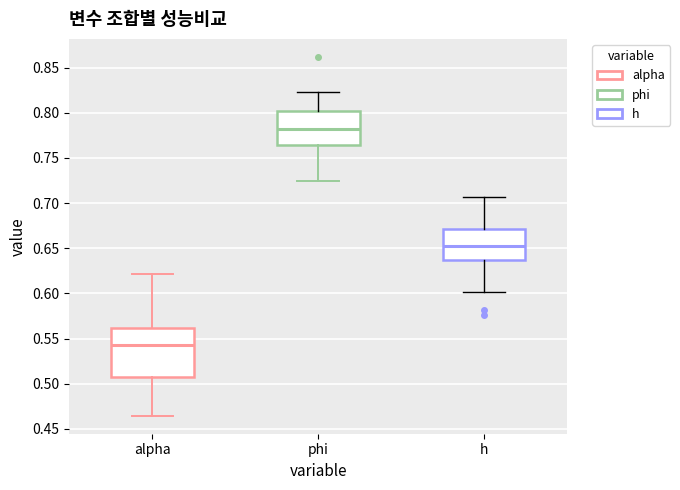

Reading left to right, read every box against the y-axis: the position of its median line, the range the box covers, and the ends of its whiskers. The values are not printed on the chart, so give them approximately, as read against the axis.

alpha: median 0.545, box 0.510 to 0.560, whiskers 0.465 to 0.620
phi: median 0.780, box 0.765 to 0.800, whiskers 0.725 to 0.825
h: median 0.650, box 0.635 to 0.670, whiskers 0.600 to 0.705